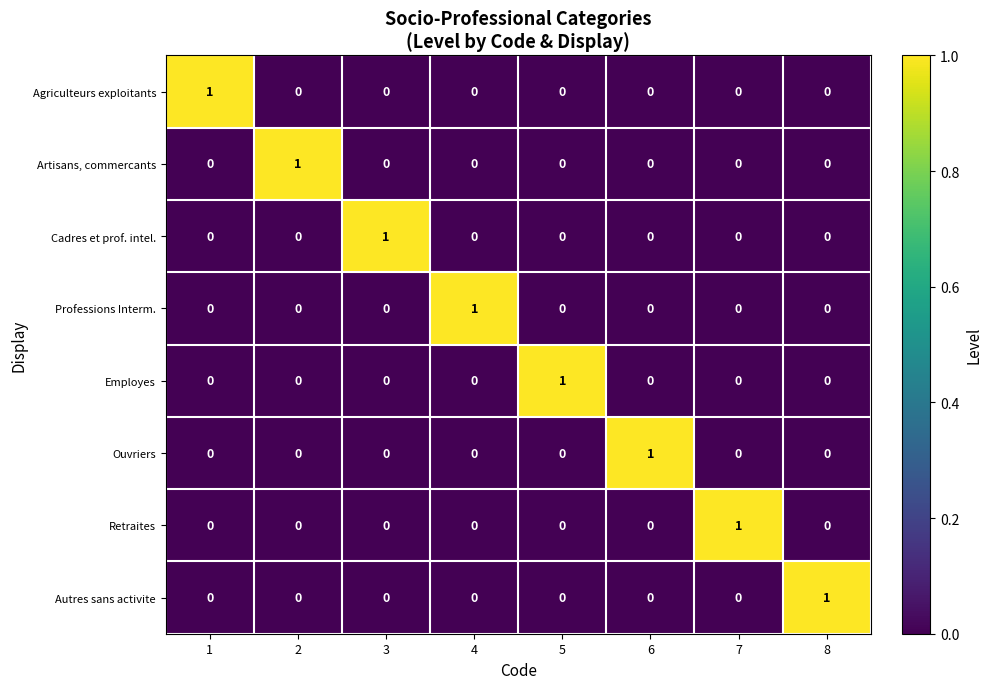

At which label does Autres sans activite reach its peak?

8